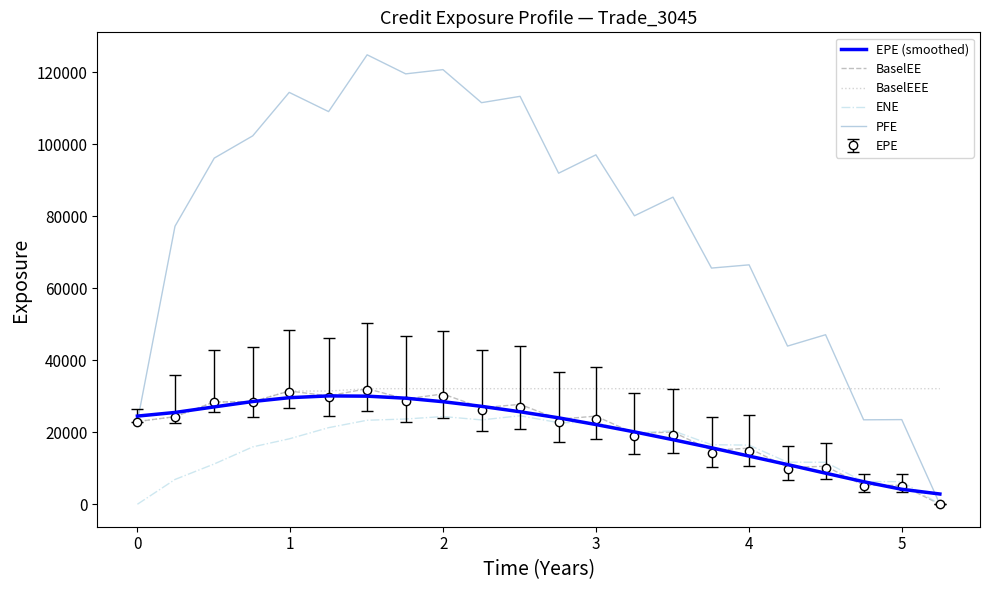

Which series has the largest total across all categories?

PFE